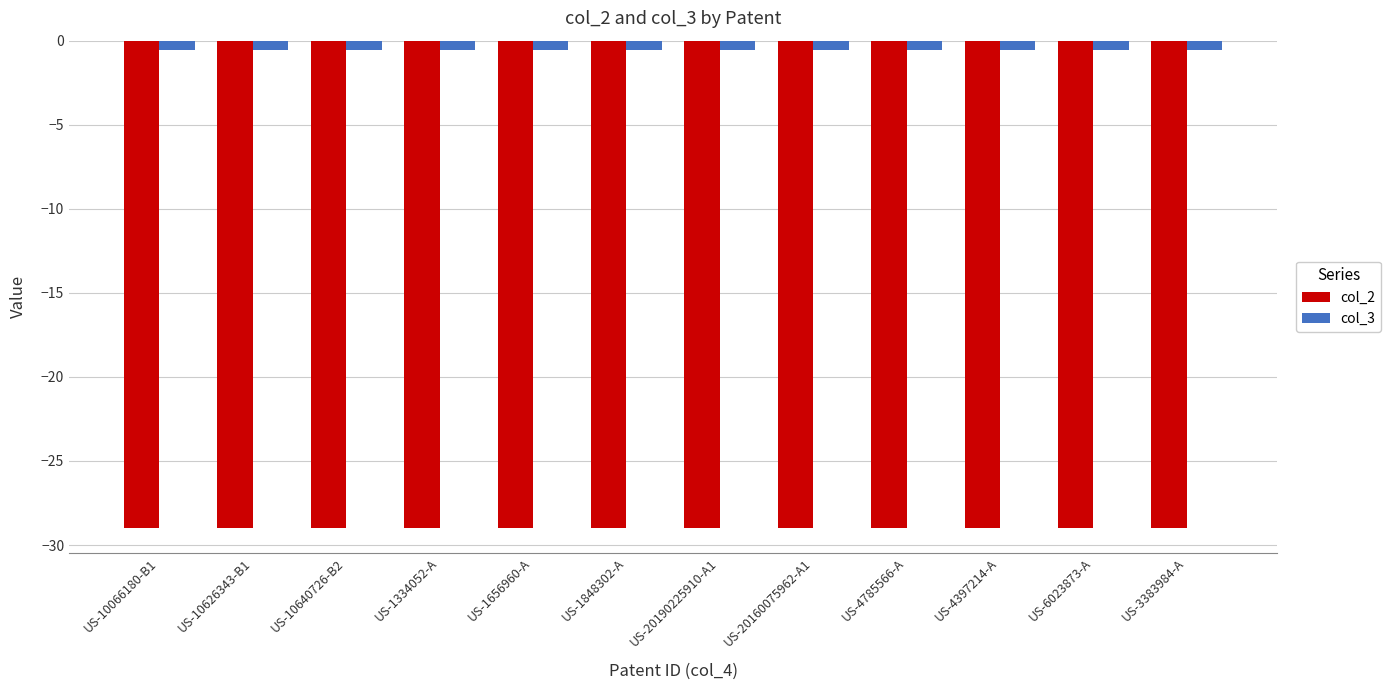

What is the total value across all series at US-6023873-A?

-29.6